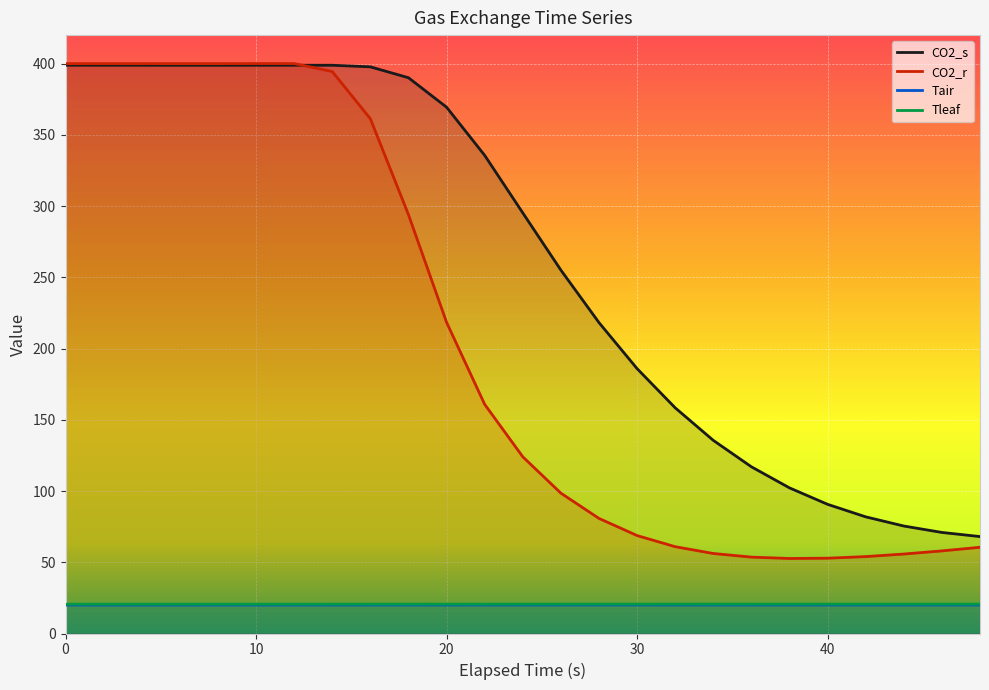

What are all the series names shown in the legend?

CO2_s, CO2_r, Tair, Tleaf